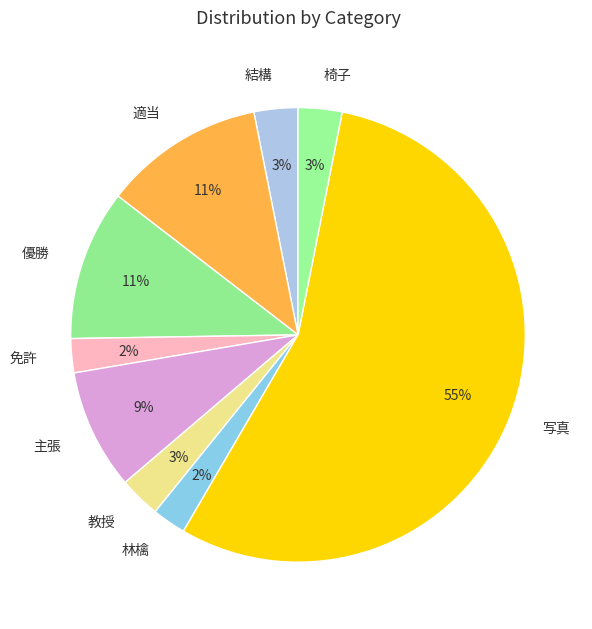

Count the number of slices in the pie.

9